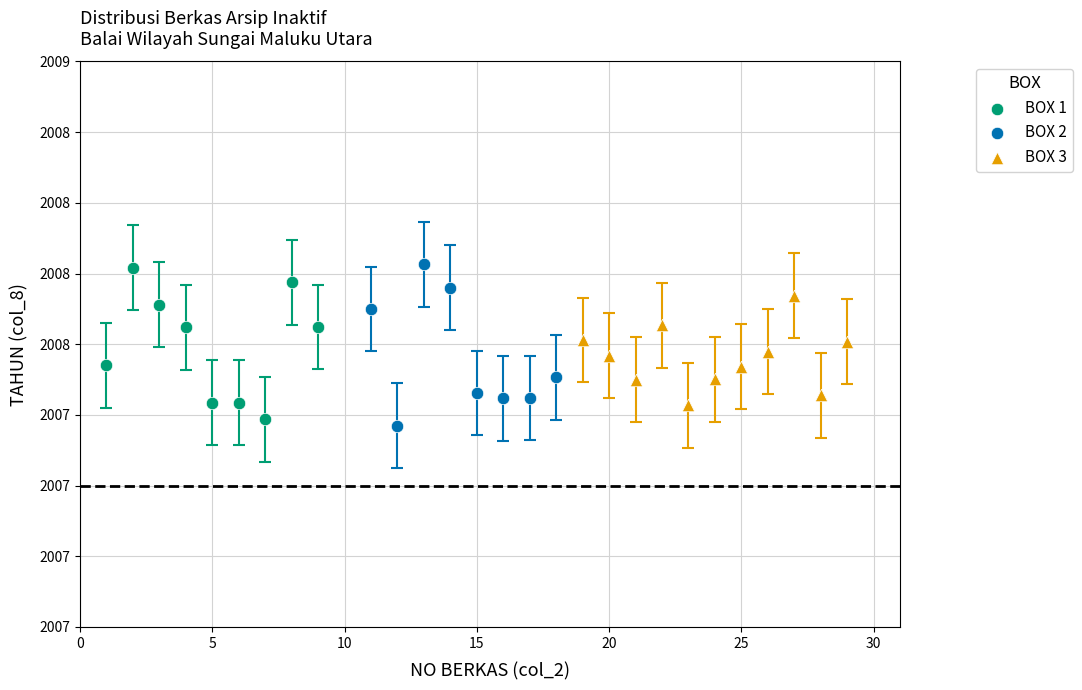

Which series contains the lowest Y value?

BOX 2